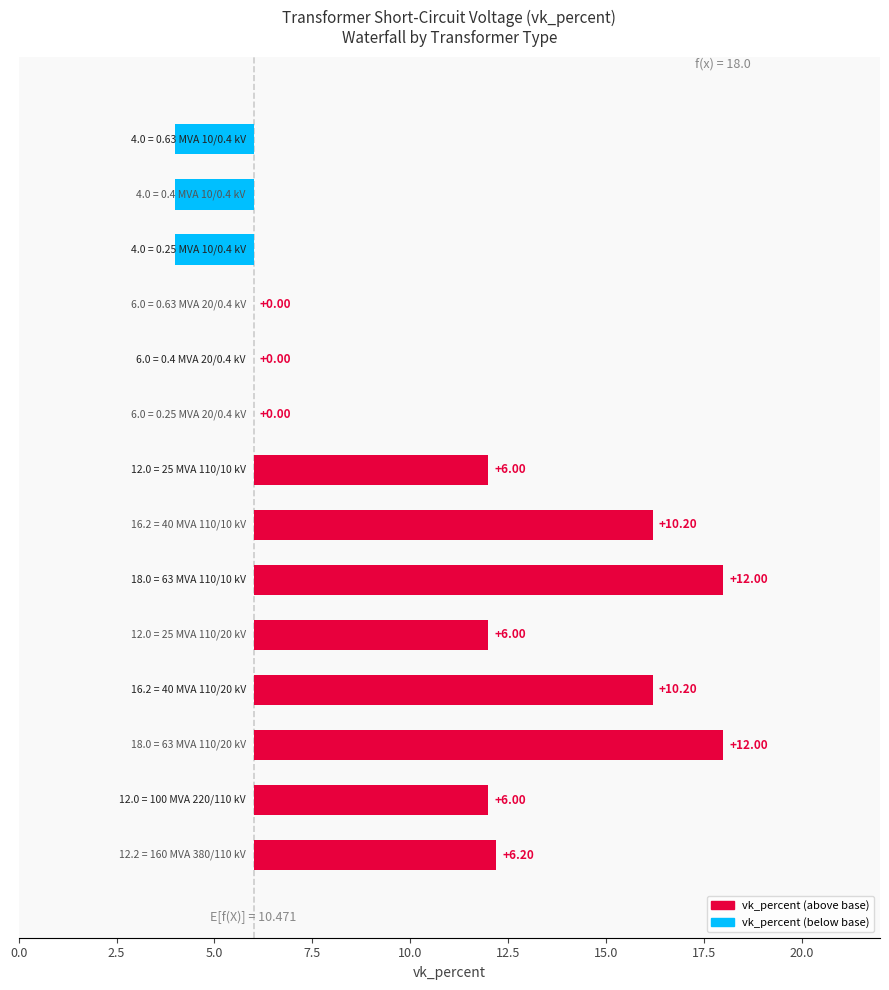

The chart shows a value of 0.0 at 22.5. True or false?

True